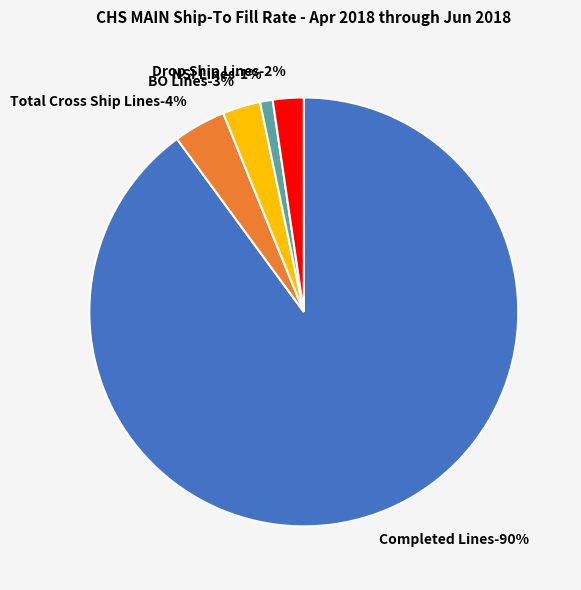

To the nearest percent, what is the average slice percentage?

20%